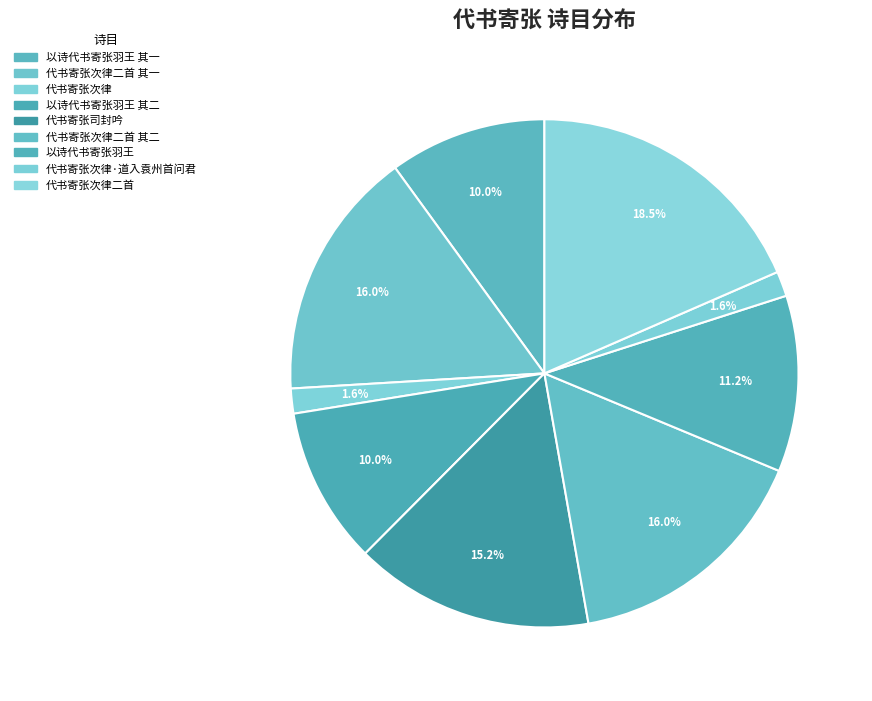

To the nearest percent, what portion does 以诗代书寄张羽王 其二 represent?

10%